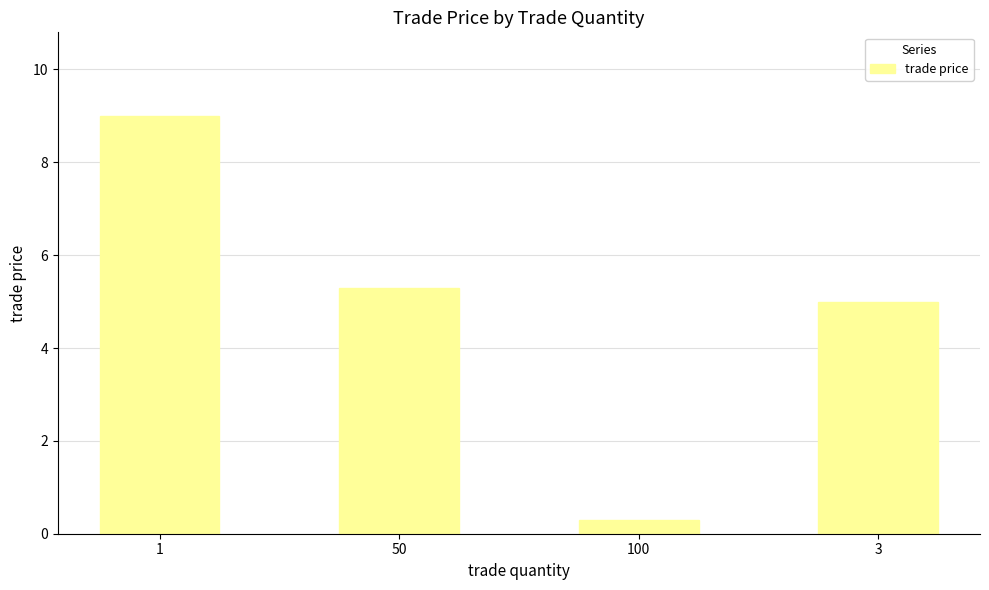

Rank the categories by value from highest to lowest.

1, 50, 3, 100